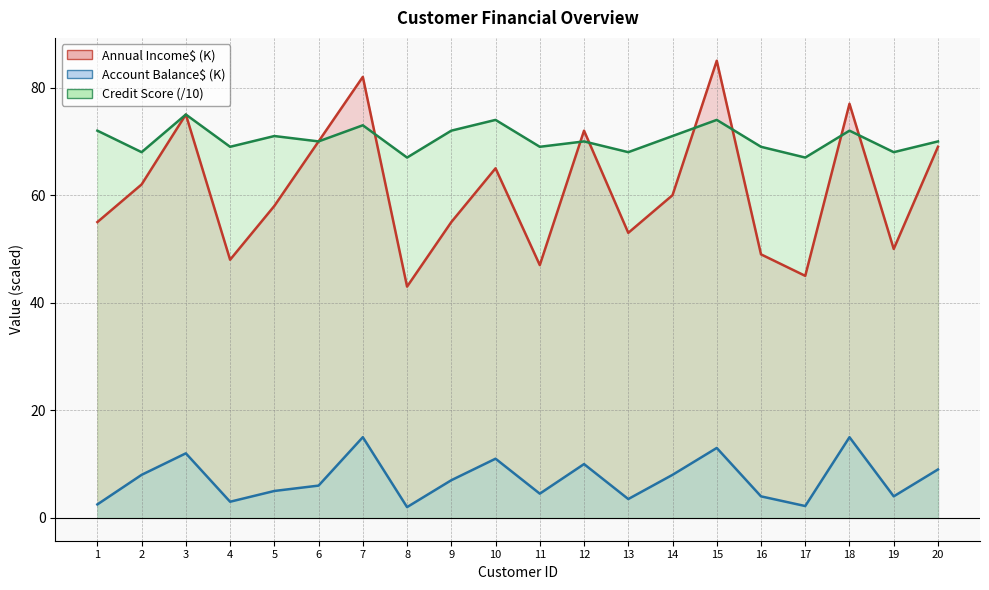

At which category is the sum across all series the highest?

15